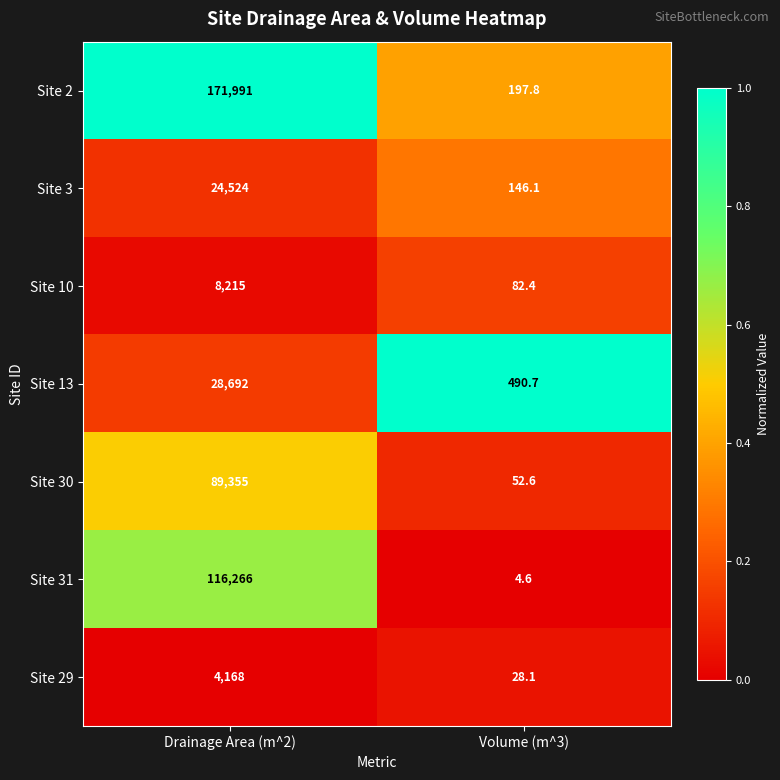

Rank the series at Drainage Area (m^2) from lowest to highest value.

Site 29, Site 10, Site 3, Site 13, Site 30, Site 31, Site 2